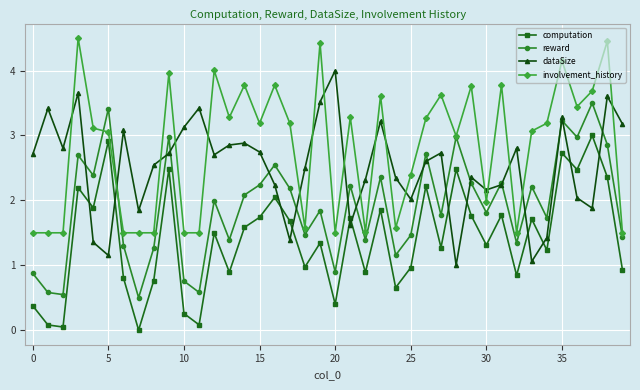

True or false: computation and involvement_history cross at least once.

False